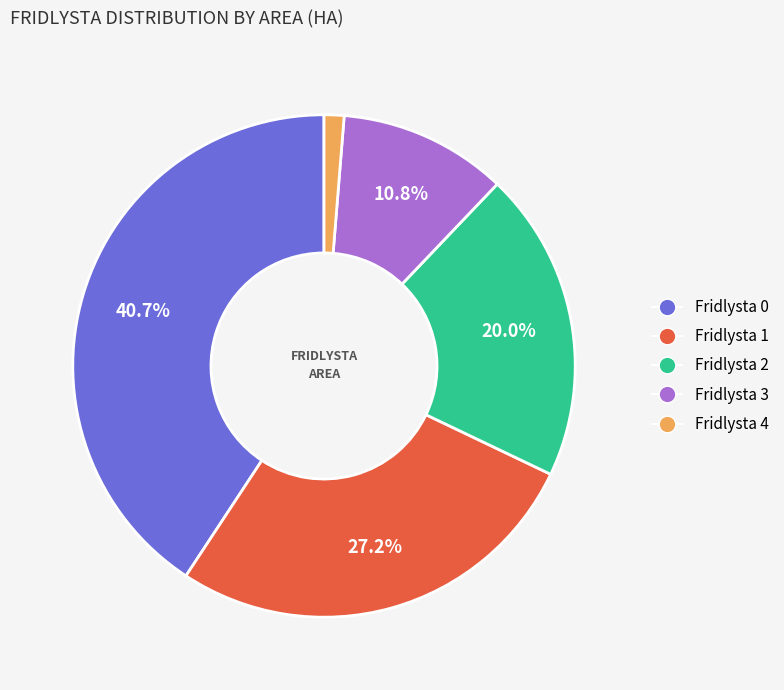

Is there a majority slice in this chart?

No